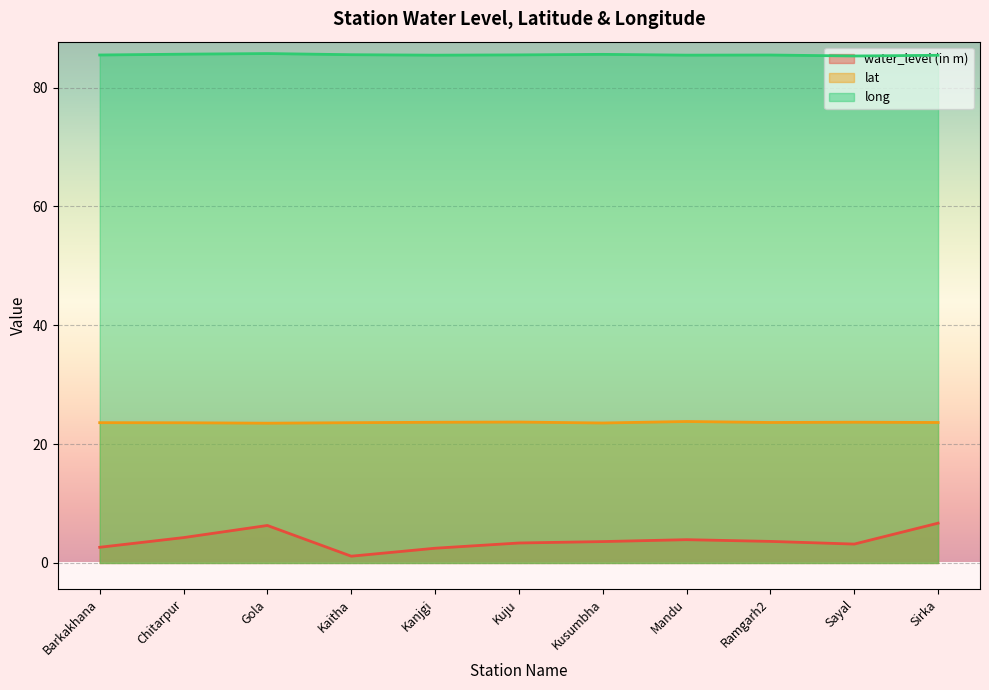

How many lines are shown in the chart?

3